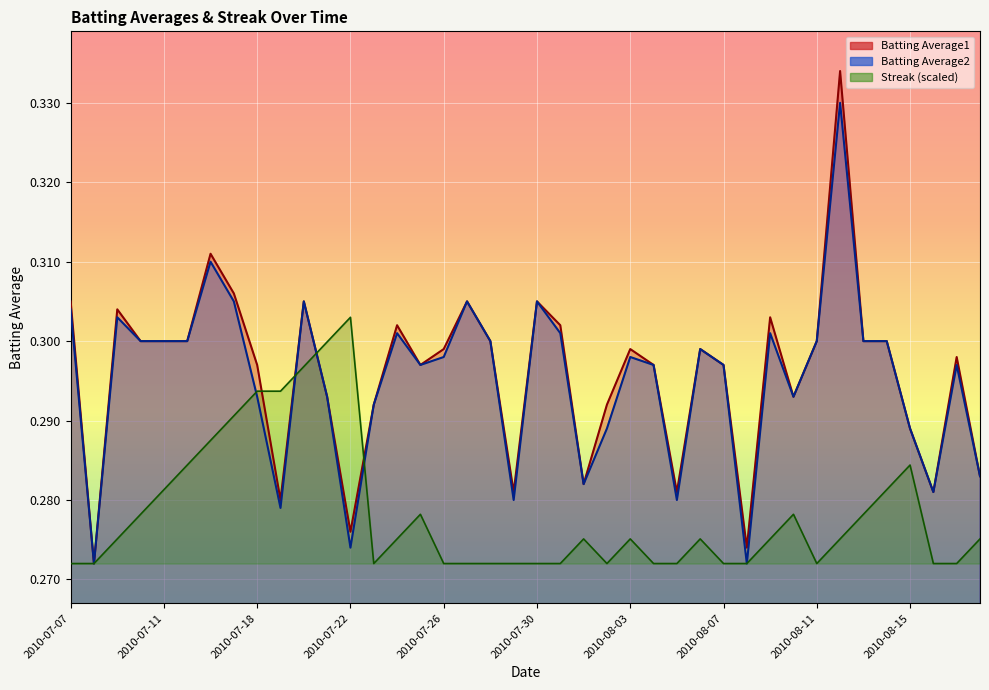

What is the sum of all Streak values?

11.1